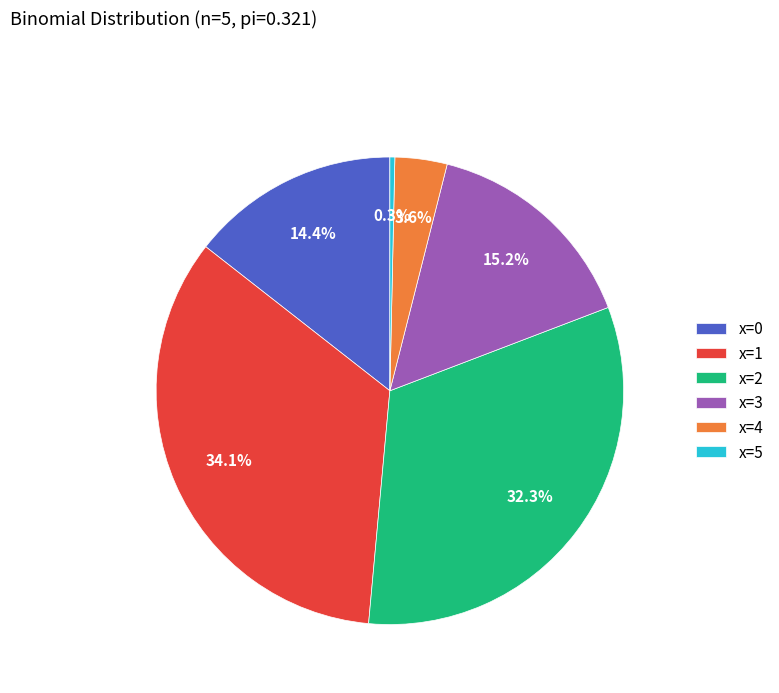

To the nearest percent, what is the combined percentage of x=5 and x=3?

16%